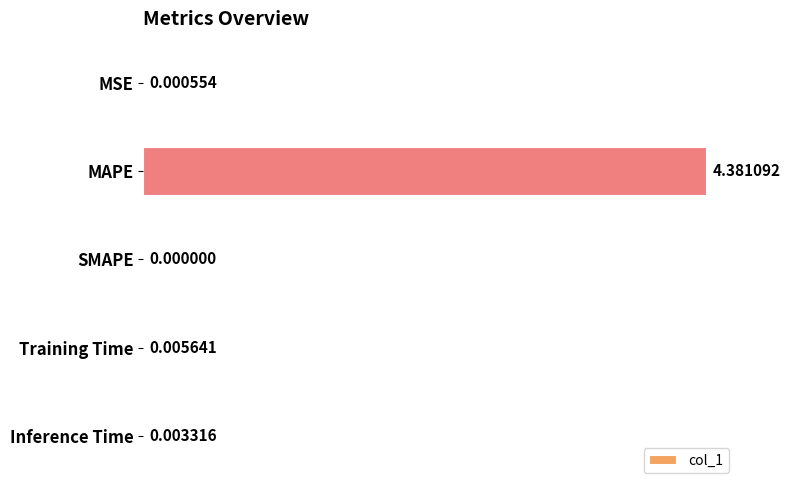

What is the sum of all values?

4.4